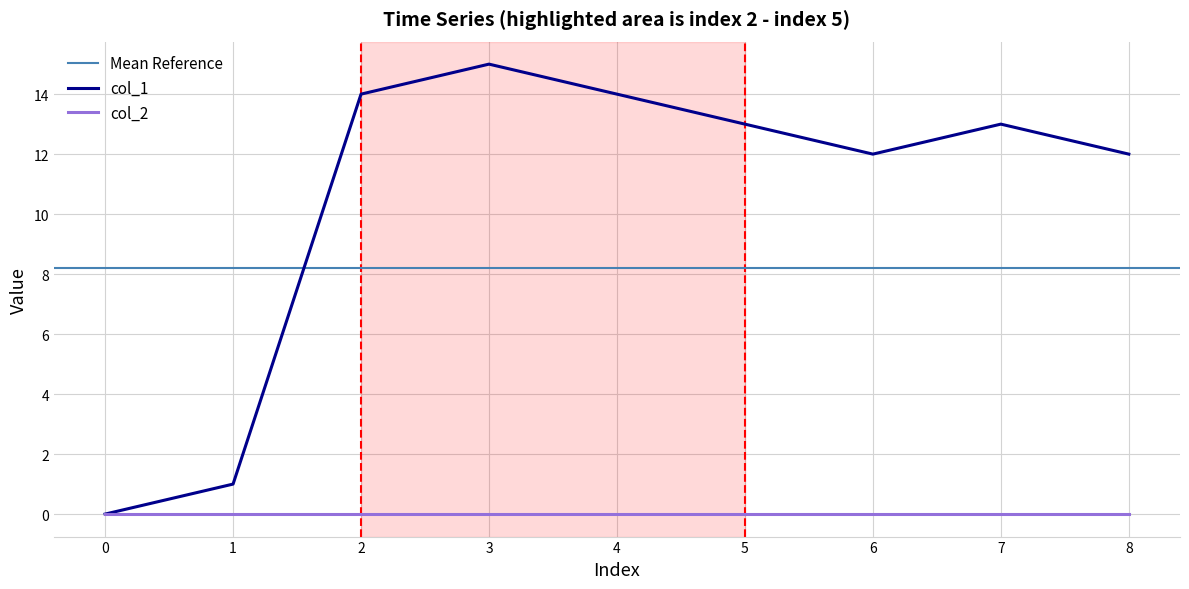

Reading left to right, extract all data points from this chart.

0	1	14	15	14	13	12	13	12